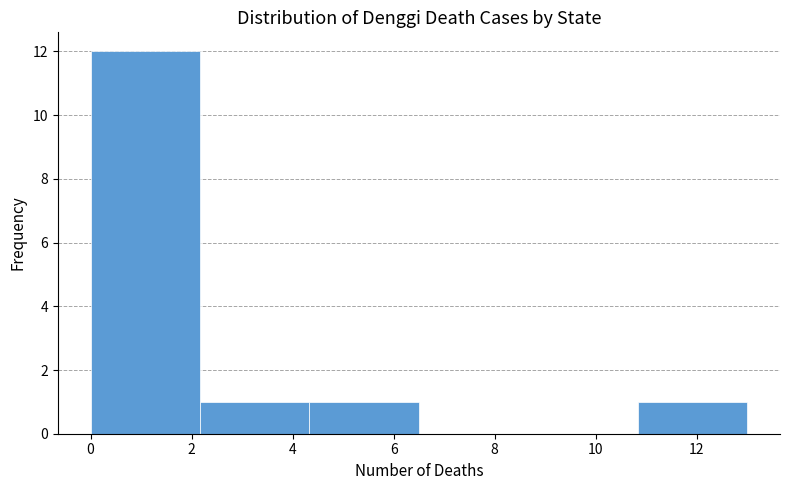

Reading left to right, transcribe this chart: for each bar, give the range it covers on the x-axis and its height. Neither the bar edges nor the heights are printed on the chart, so give them approximately, as read against the axes.

0.0 to 2.2: 12
2.2 to 4.4: 1
4.4 to 6.6: 1
6.6 to 8.6: 0
8.6 to 10.8: 0
10.8 to 13.0: 1